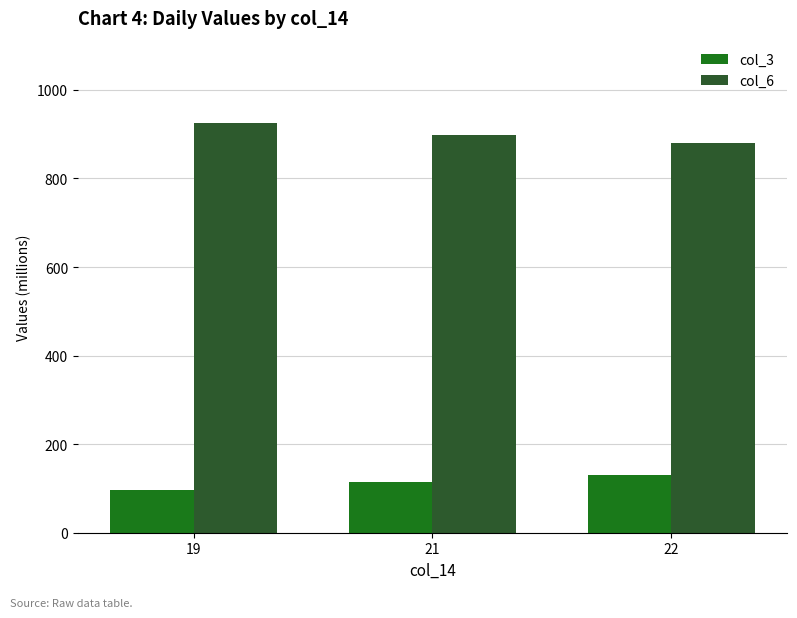

List the labels in order of col_6 value, smallest first.

22, 21, 19